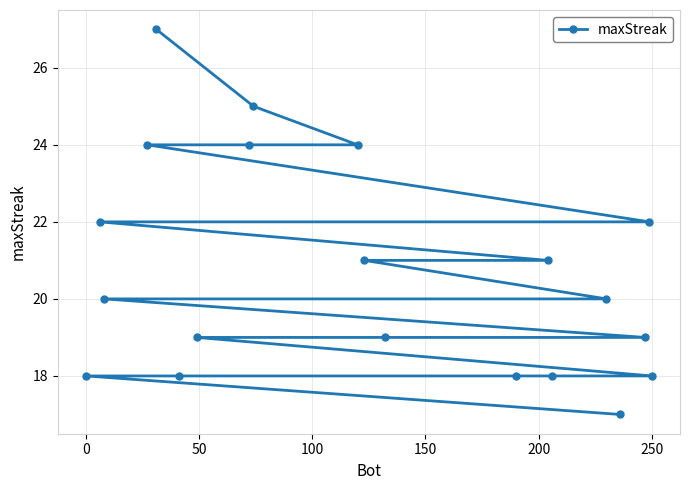

What is the greatest value displayed?

27